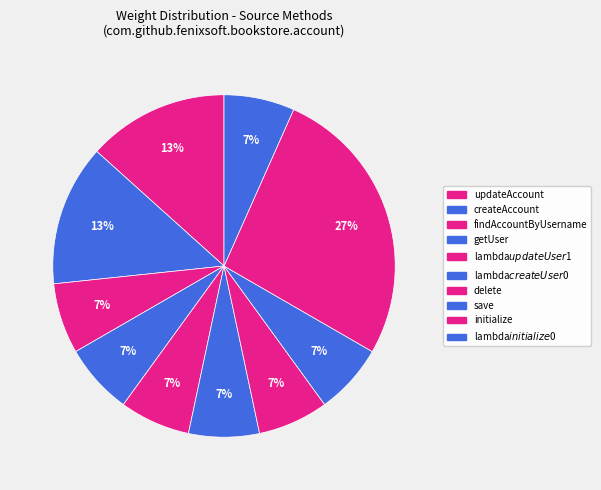

What is the ratio of the value at getUser to the value at updateAccount?

0.5